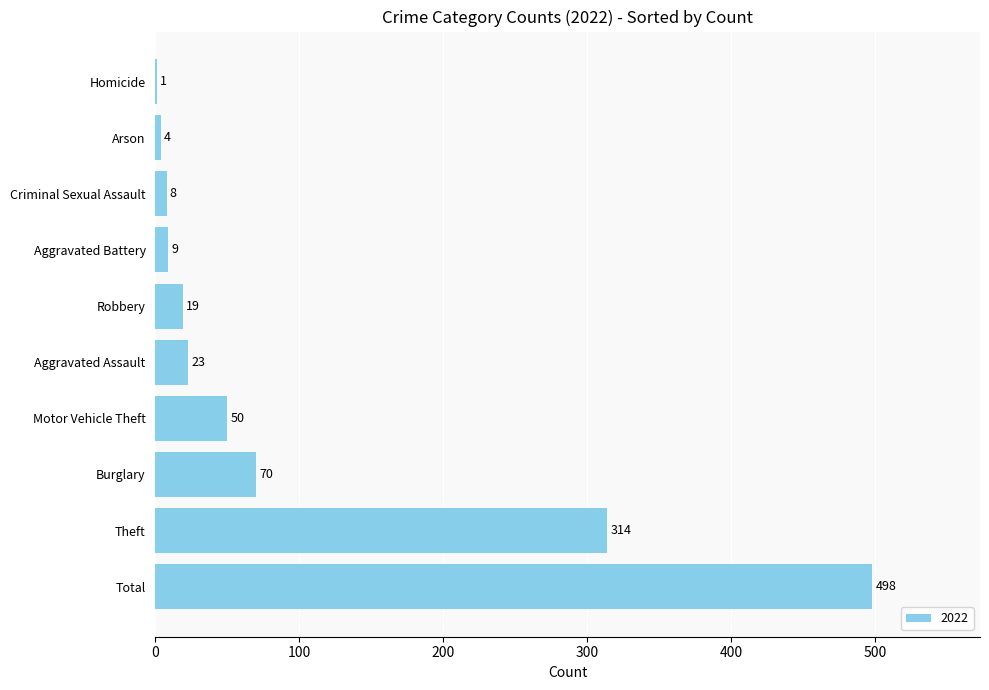

How many data points does each series have?

10